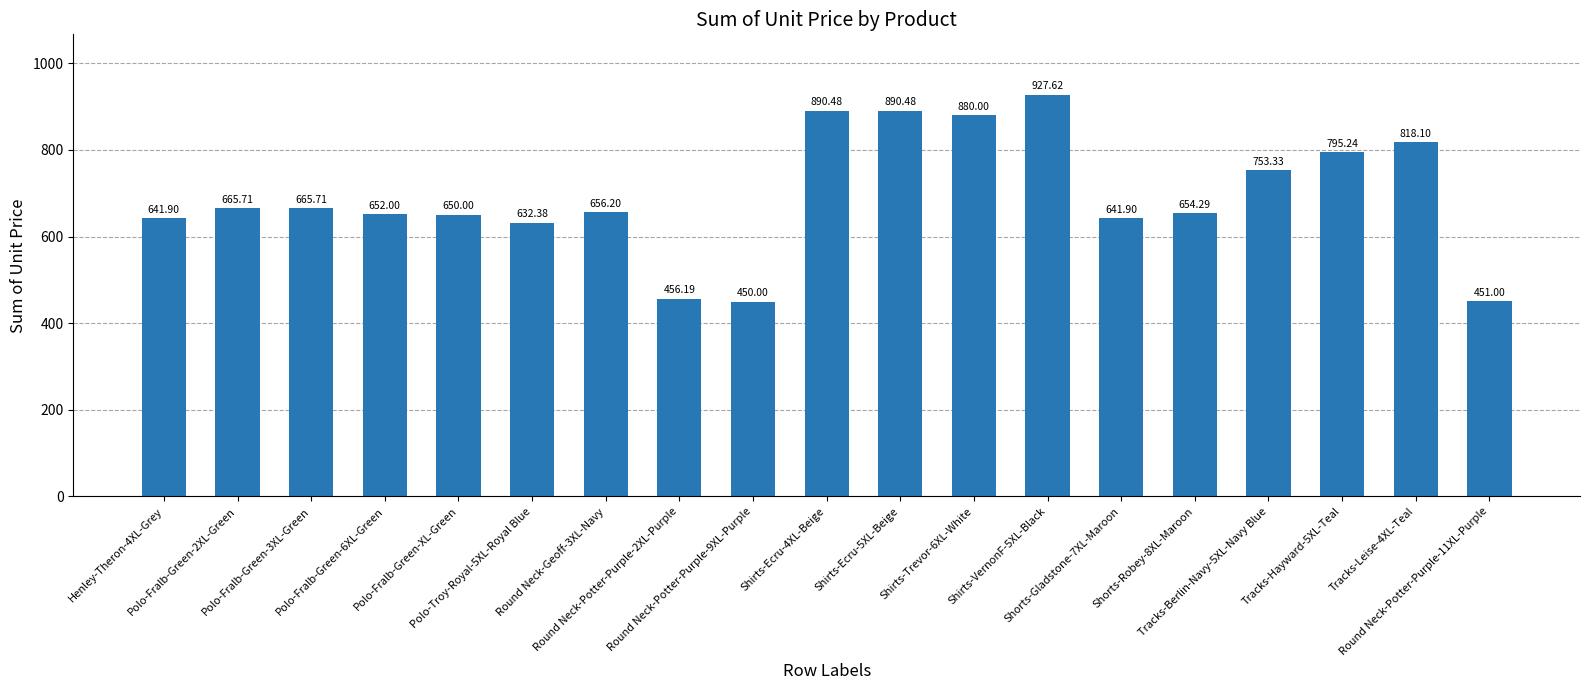

What is the difference between the values at Shirts-VernonF-5XL-Black and Shorts-Robey-8XL-Maroon?

273.3